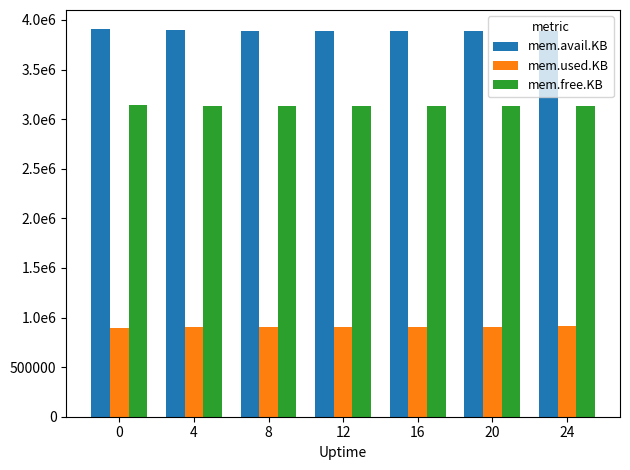

Rank the series by their average value, from lowest to highest.

mem.used.KB, mem.free.KB, mem.avail.KB